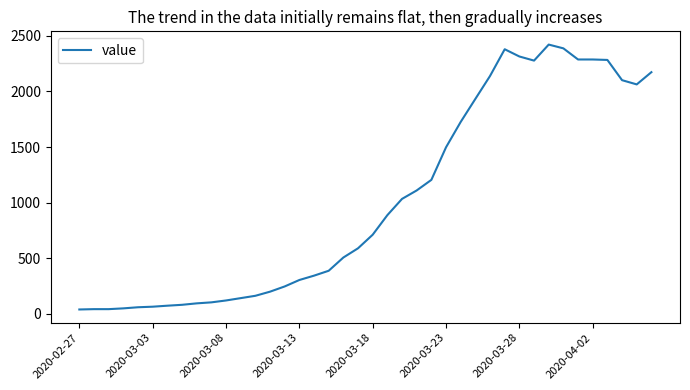

How many lines are shown in the chart?

1